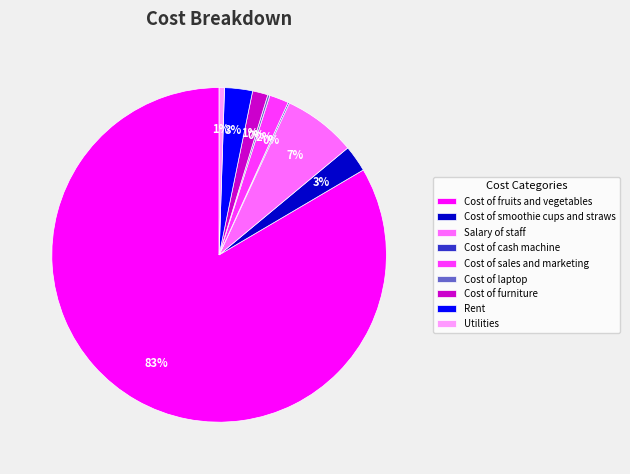

To the nearest percent, what is the average slice percentage?

11%